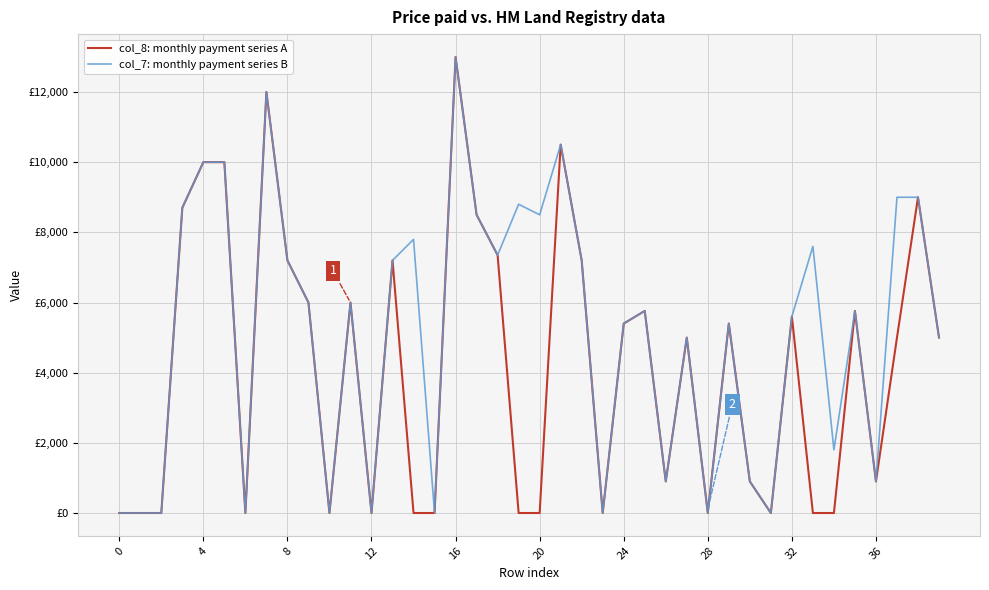

What are all the series names shown in the legend?

col_8: monthly payment series A, col_7: monthly payment series B